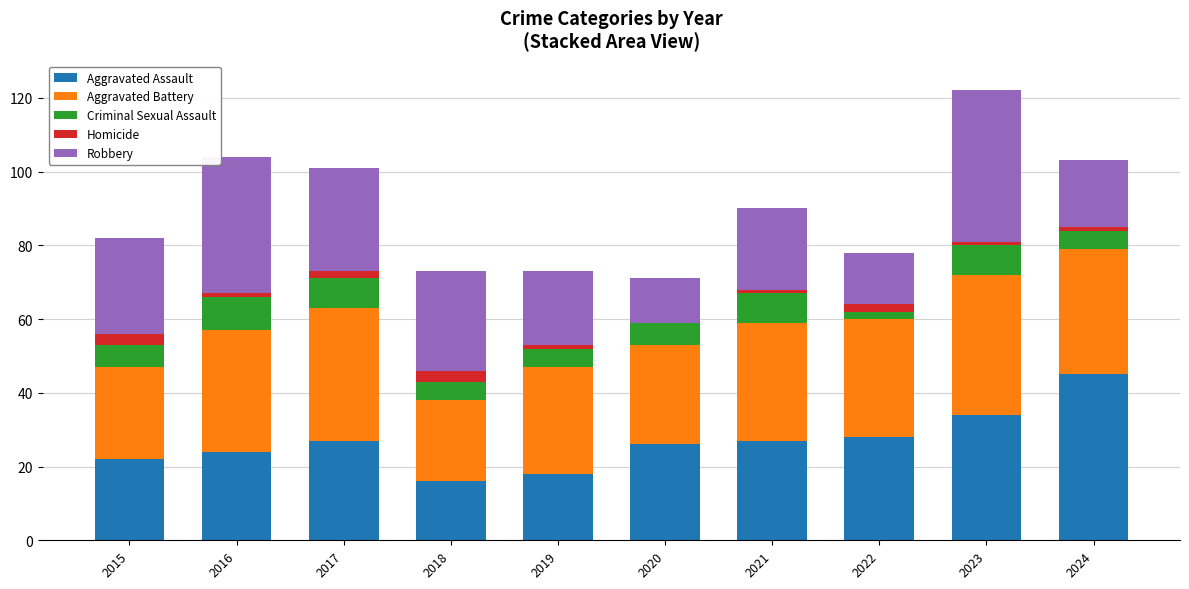

What are all the series names shown in the legend?

Aggravated Assault, Aggravated Battery, Criminal Sexual Assault, Homicide, Robbery